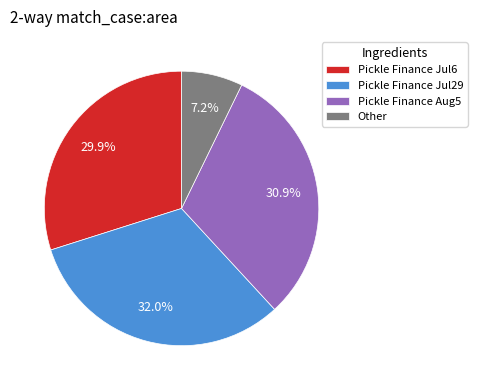

What is the smallest slice in the pie chart?

Other